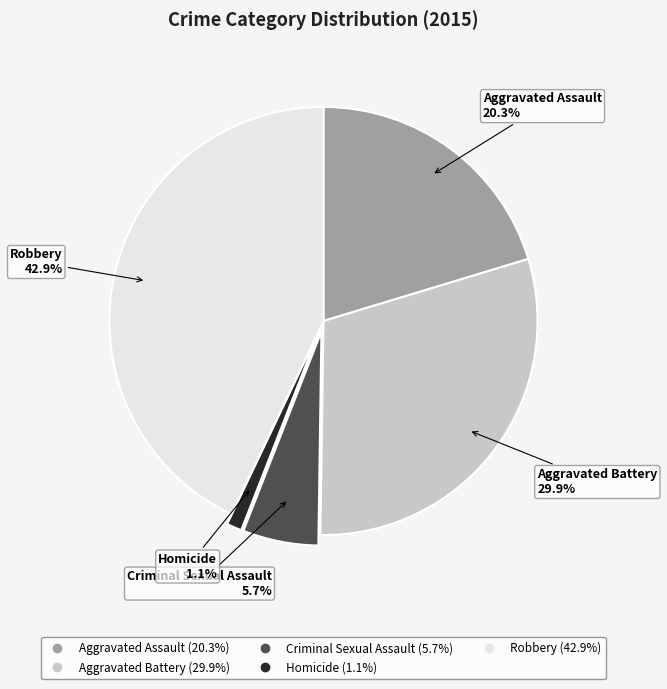

Does any single category account for the majority?

No